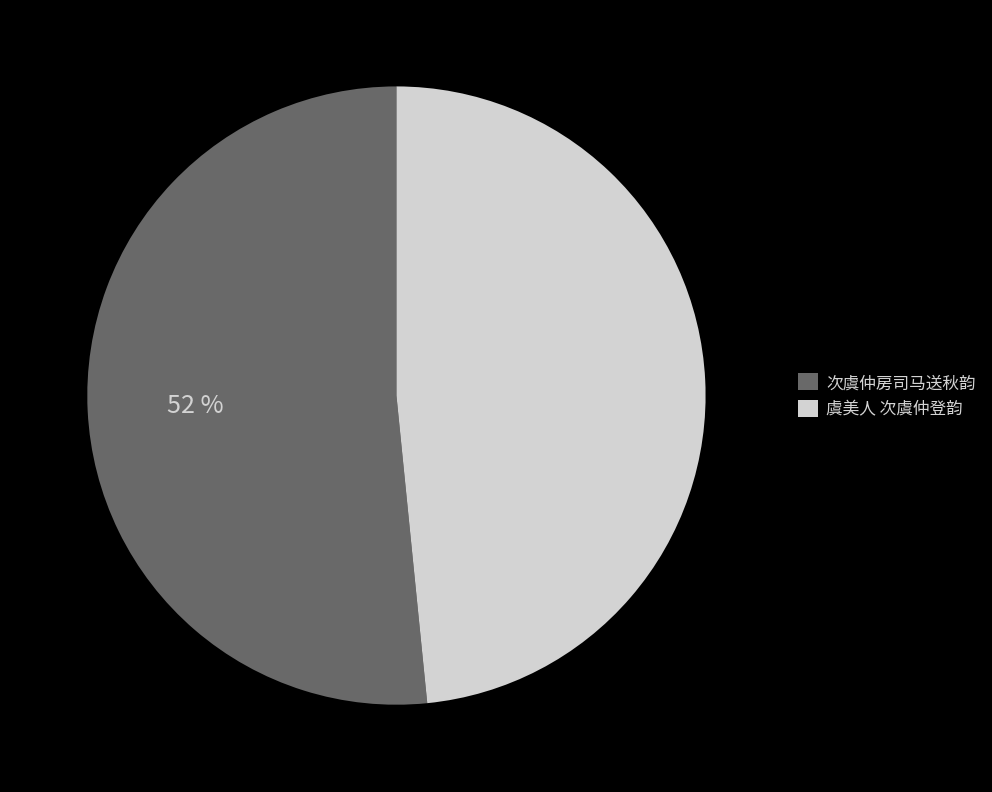

The 虞美人 次虞仲登韵 slice represents 35% of the pie. True or false?

False